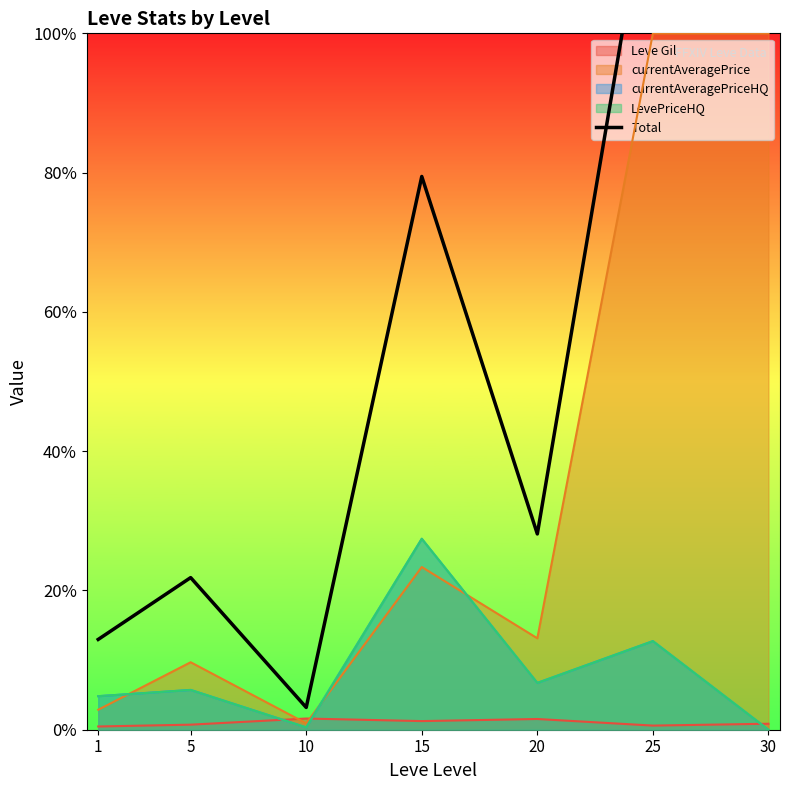

What is the sum of the values at 1 and 30?

56913.3